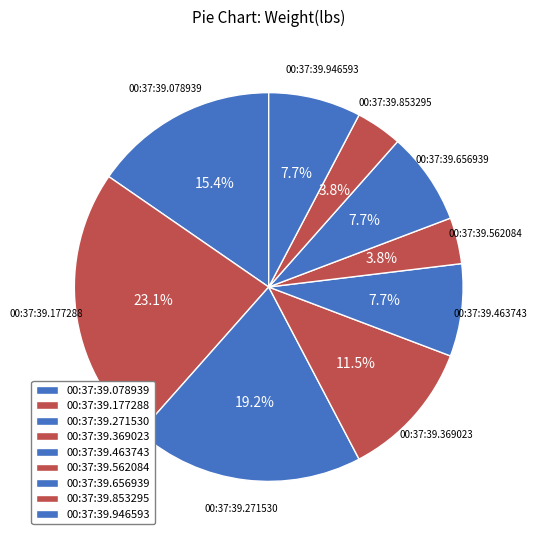

What percentage is NOT represented by 00:37:39.656939?

92.3%